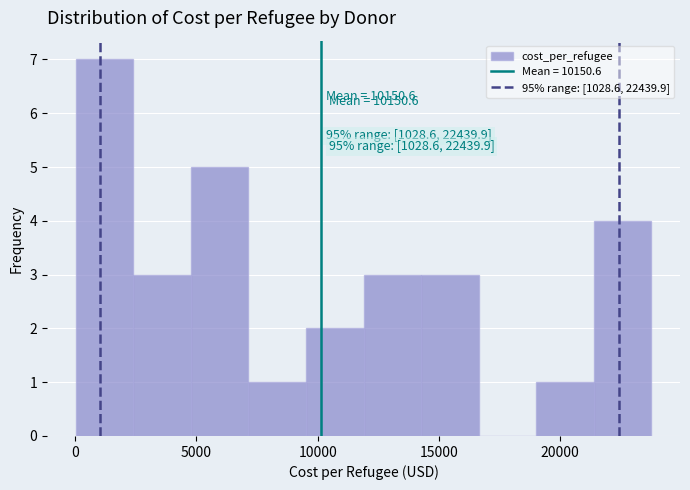

Which range on the x-axis has the tallest bar?

0 to 2500